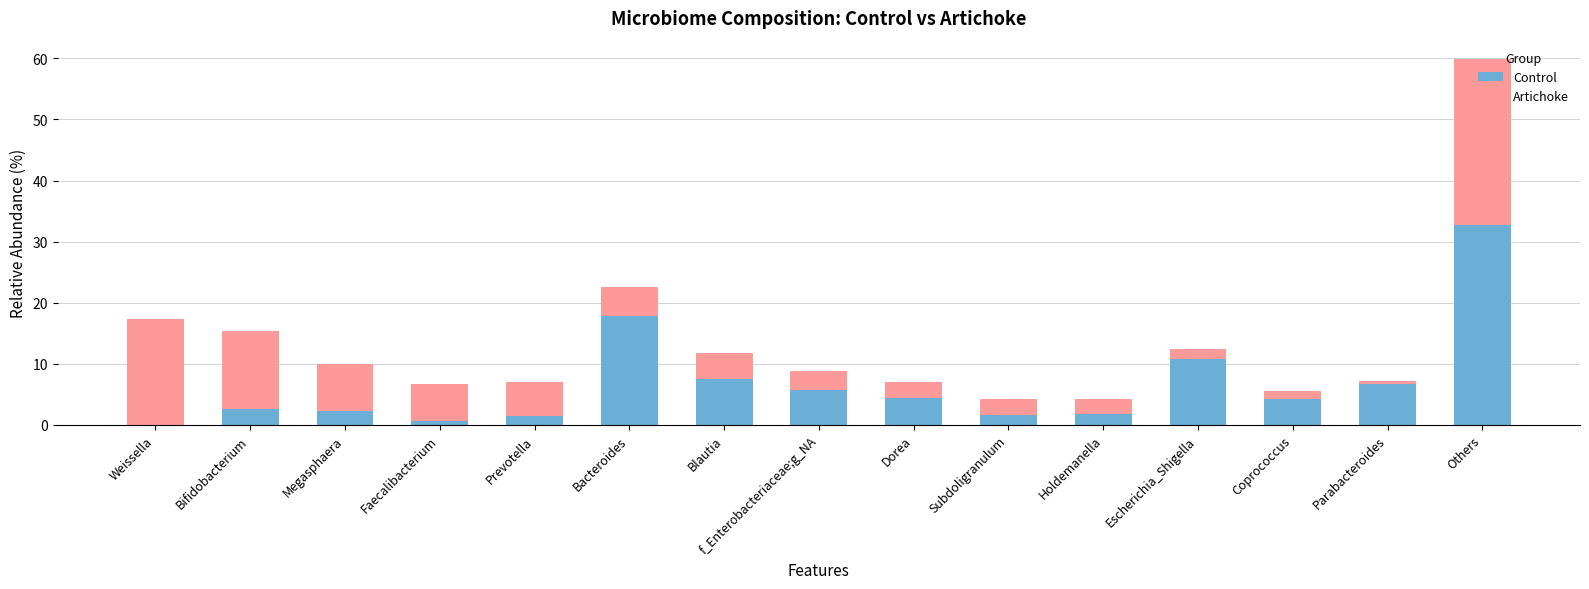

What are all the series names shown in the legend?

Control, Artichoke